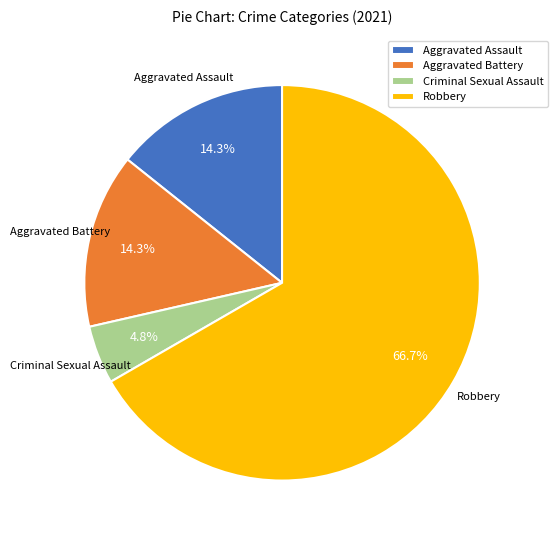

Count the number of slices in the pie.

4